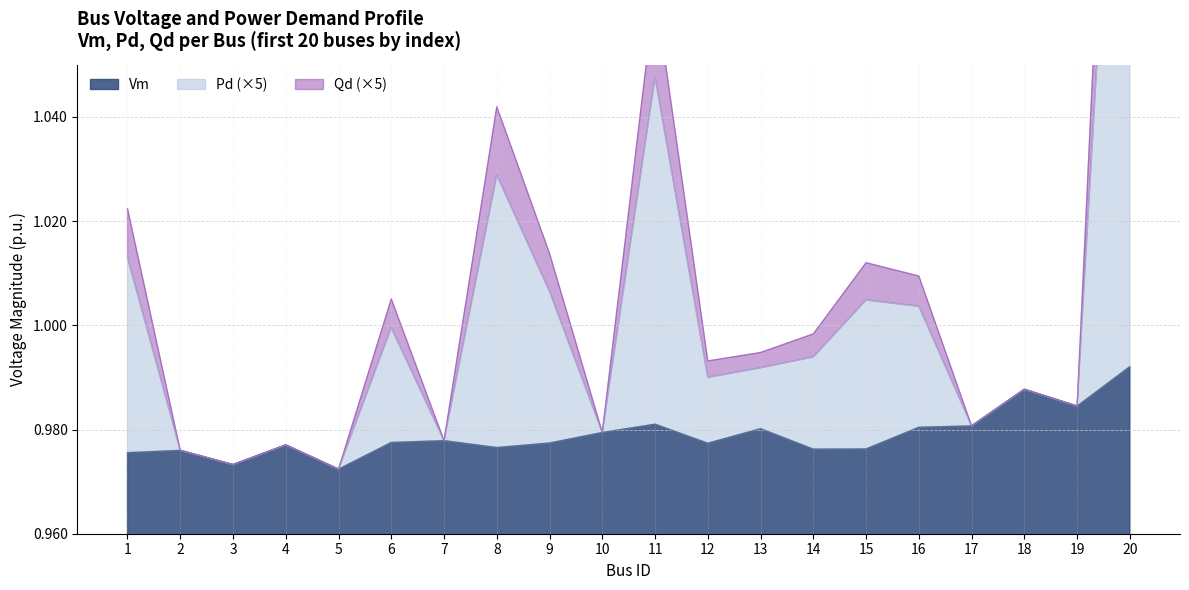

Reading left to right, extract all data points from this chart.

Vm: 1=1.0	2=1.0	3=1.0	4=1.0	5=1.0	6=1.0	7=1.0	8=1.0	9=1.0	10=1.0	11=1.0	12=1.0	13=1.0	14=1.0	15=1.0	16=1.0	17=1.0	18=1.0	19=1.0	20=1.0
Pd: 1=1.0	2=1.0	3=1.0	4=1.0	5=1.0	6=1.0	7=1.0	8=1.0	9=1.0	10=1.0	11=1.1	12=1.0	13=1.0	14=1.0	15=1.0	16=1.0	17=1.0	18=1.0	19=1.0	20=1.2
Qd: 1=1.0	2=1.0	3=1.0	4=1.0	5=1.0	6=1.0	7=1.0	8=1.0	9=1.0	10=1.0	11=1.0	12=1.0	13=1.0	14=1.0	15=1.0	16=1.0	17=1.0	18=1.0	19=1.0	20=1.2